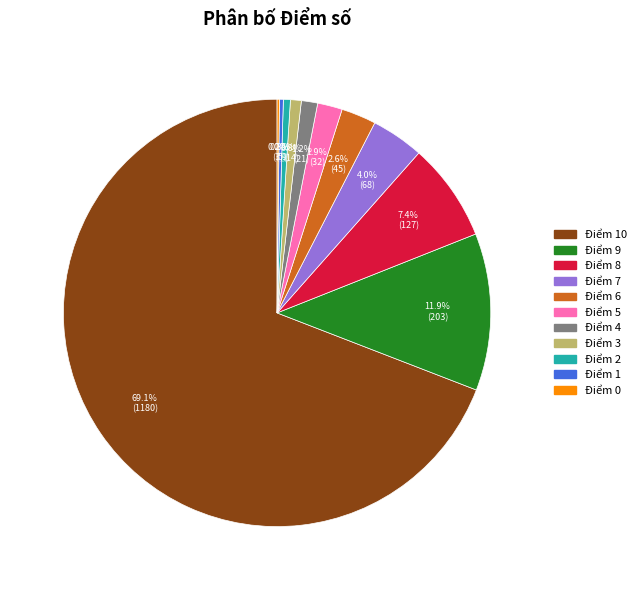

Does any single category account for the majority?

Yes